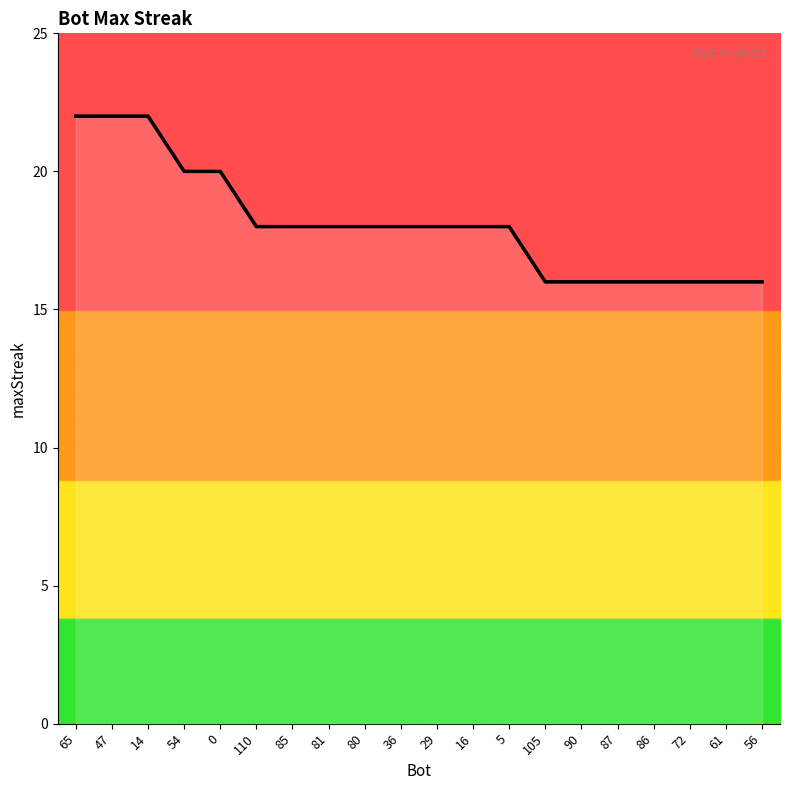

Count the values in the range 16 to 20.

17